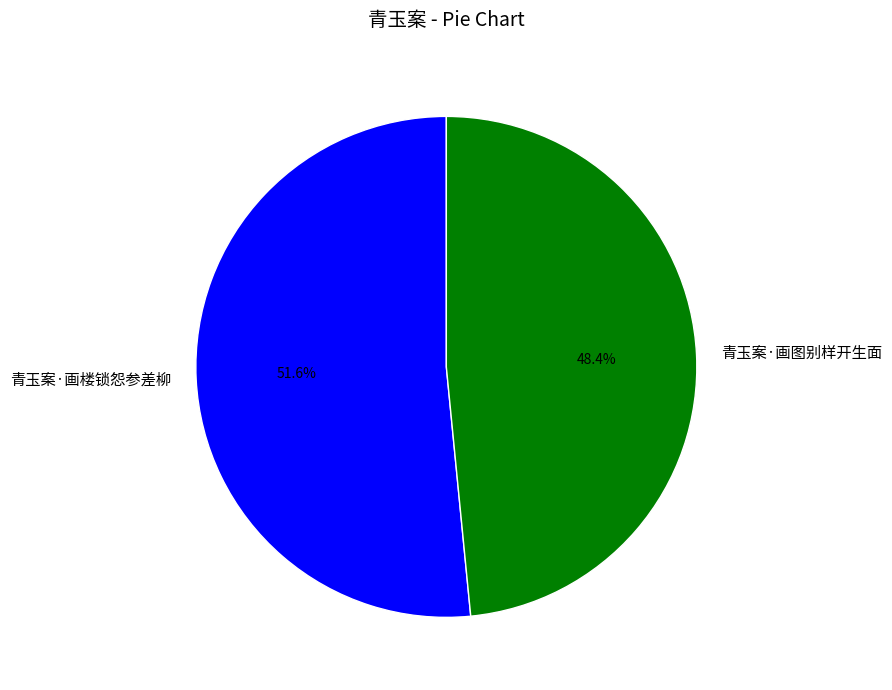

How many segments does this pie chart have?

2